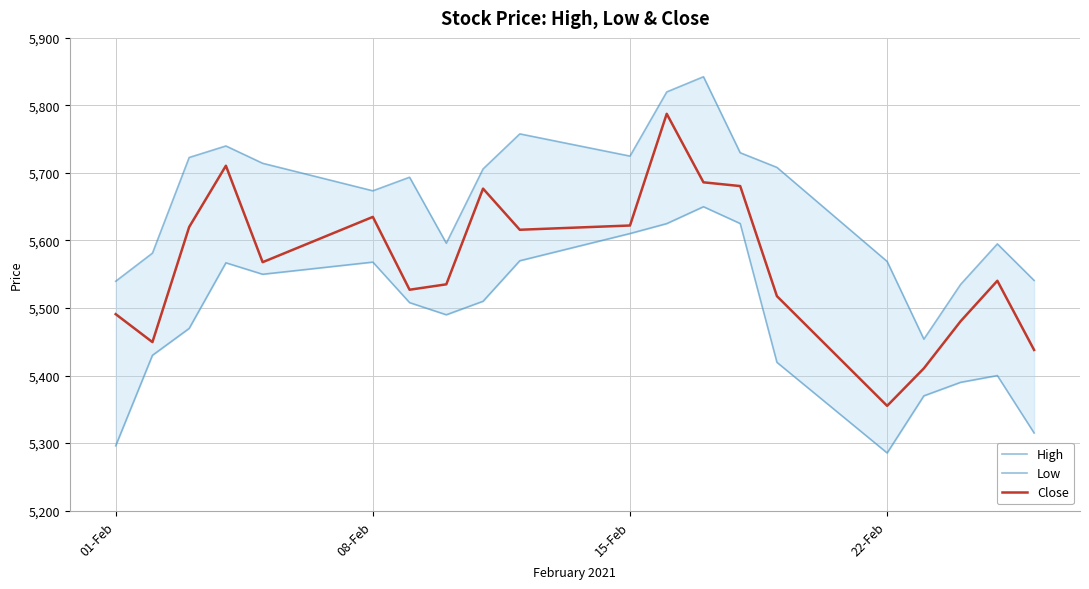

What is the highest value of the Close series?

5787.6